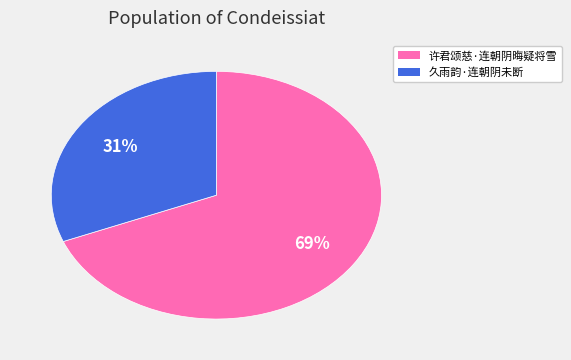

Which slice is the smallest?

久雨韵·连朝阴未断